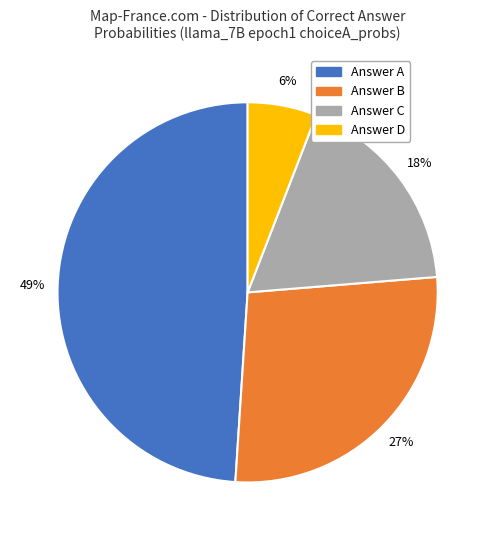

To the nearest percent, what is the difference between the largest and smallest slice percentages?

43%